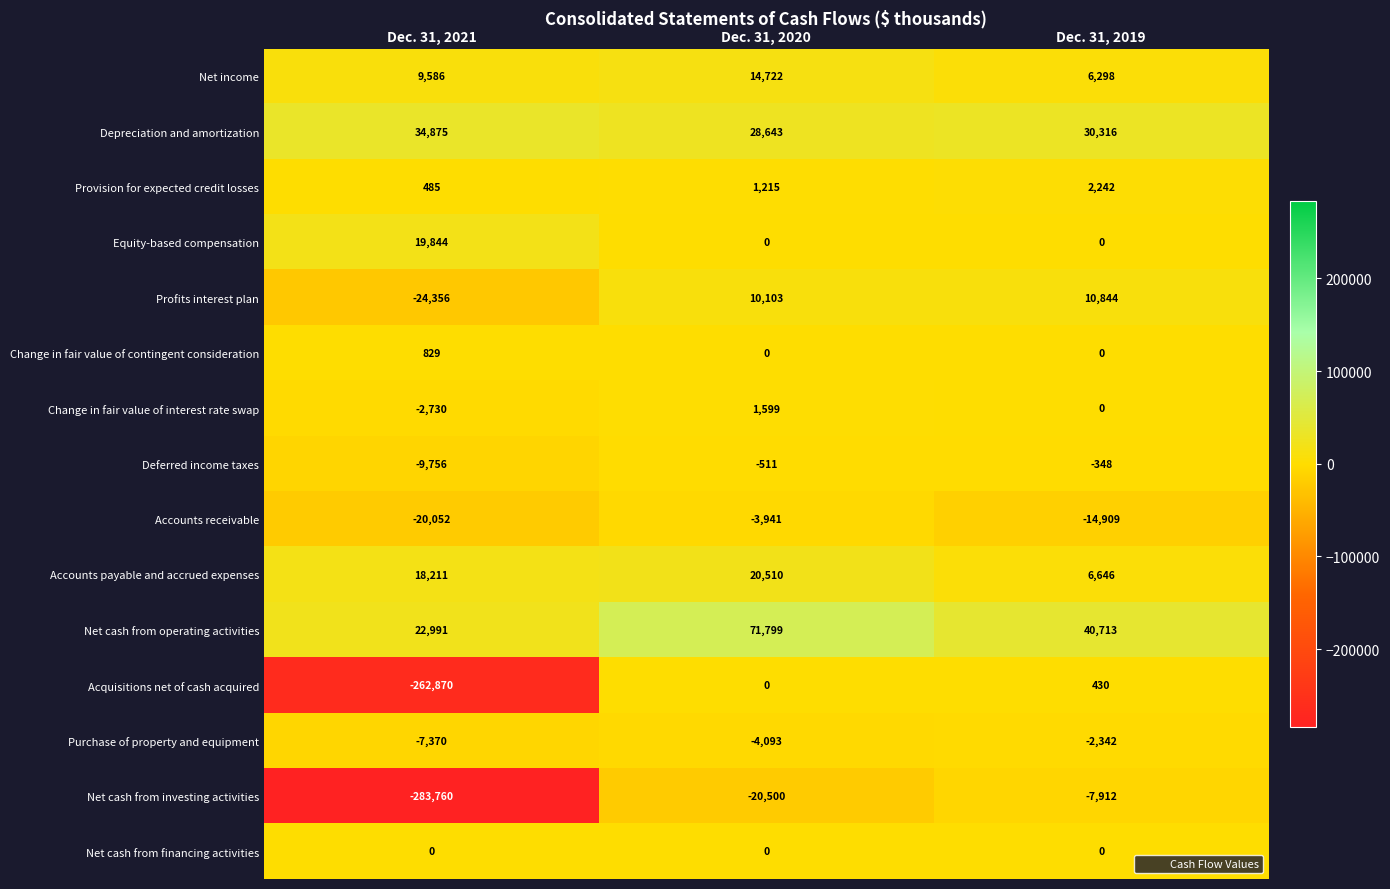

Between Dec. 31, 2021 and Dec. 31, 2020, which series saw the biggest shift?

Net cash from investing activities